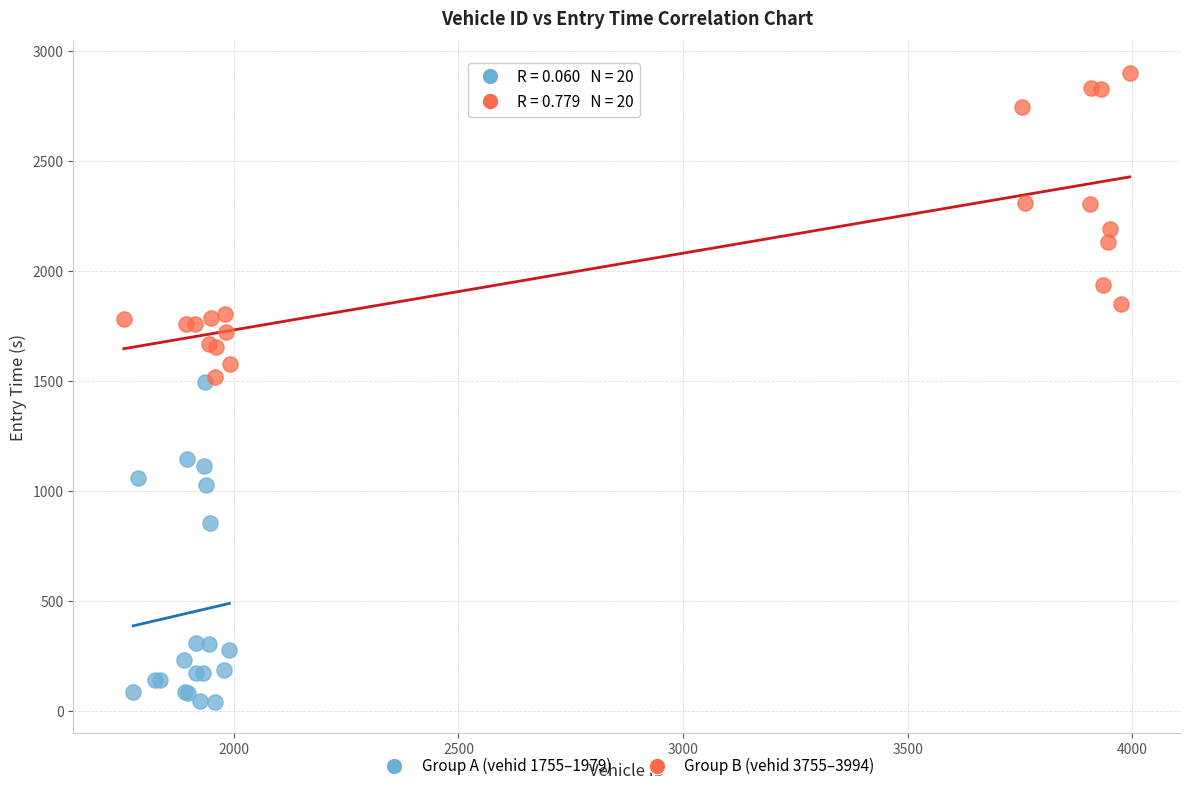

Which series has the largest Y range (max minus min)?

Group A (vehid 1755–1979)